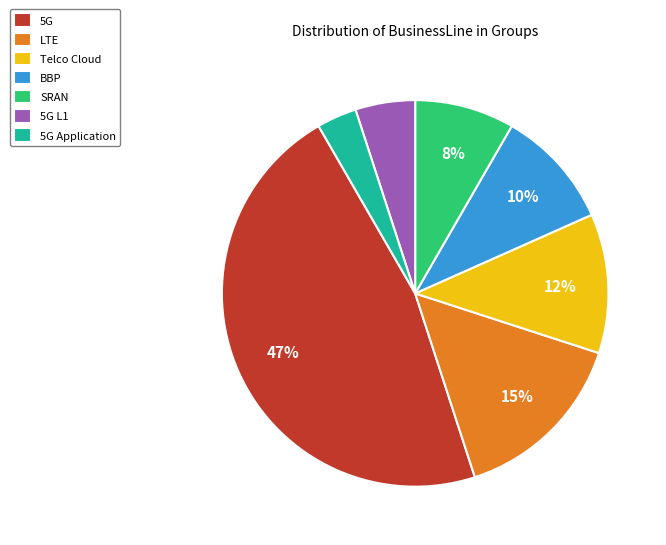

True or false: 5G Application accounts for 3% of the total.

True